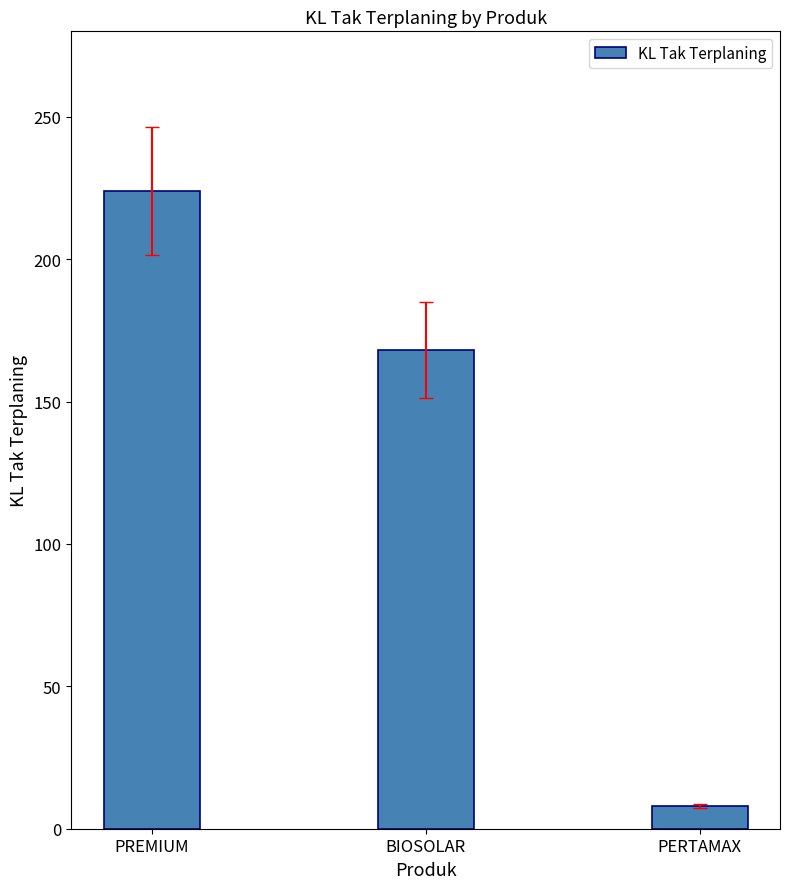

Does the chart contain any negative values?

No